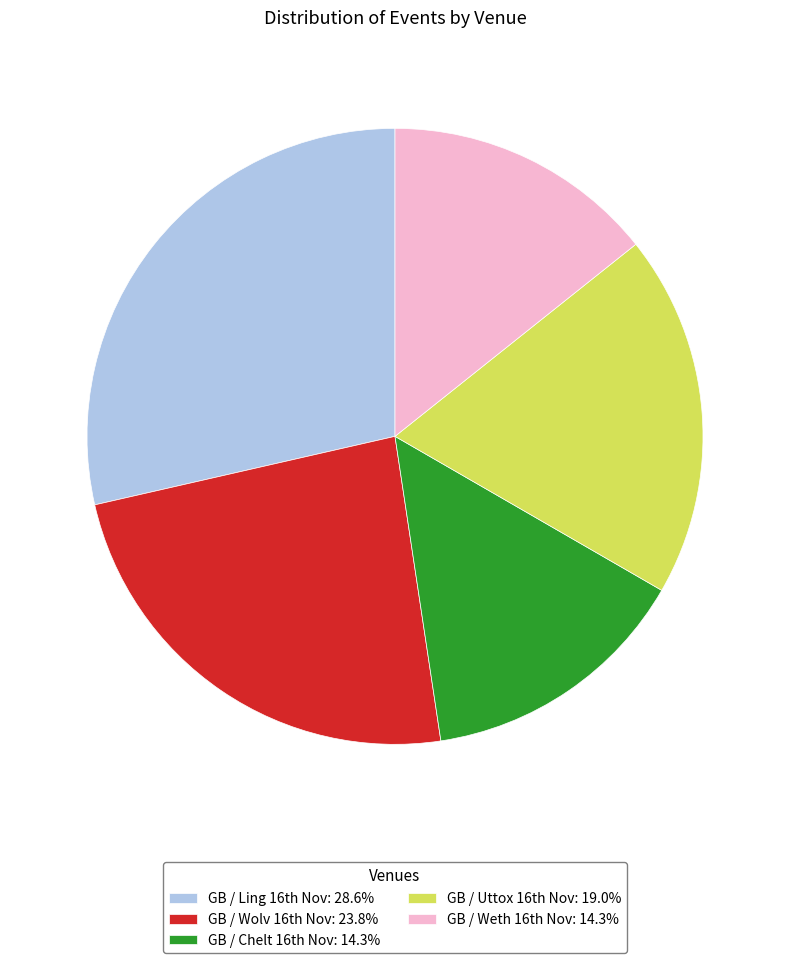

Is there a majority slice in this chart?

No